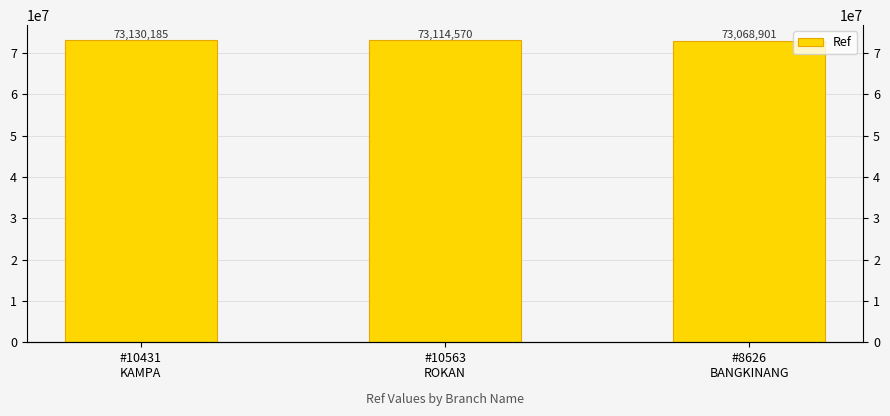

What is the ratio of the value at #10563
ROKAN to the value at #8626
BANGKINANG?

1.0